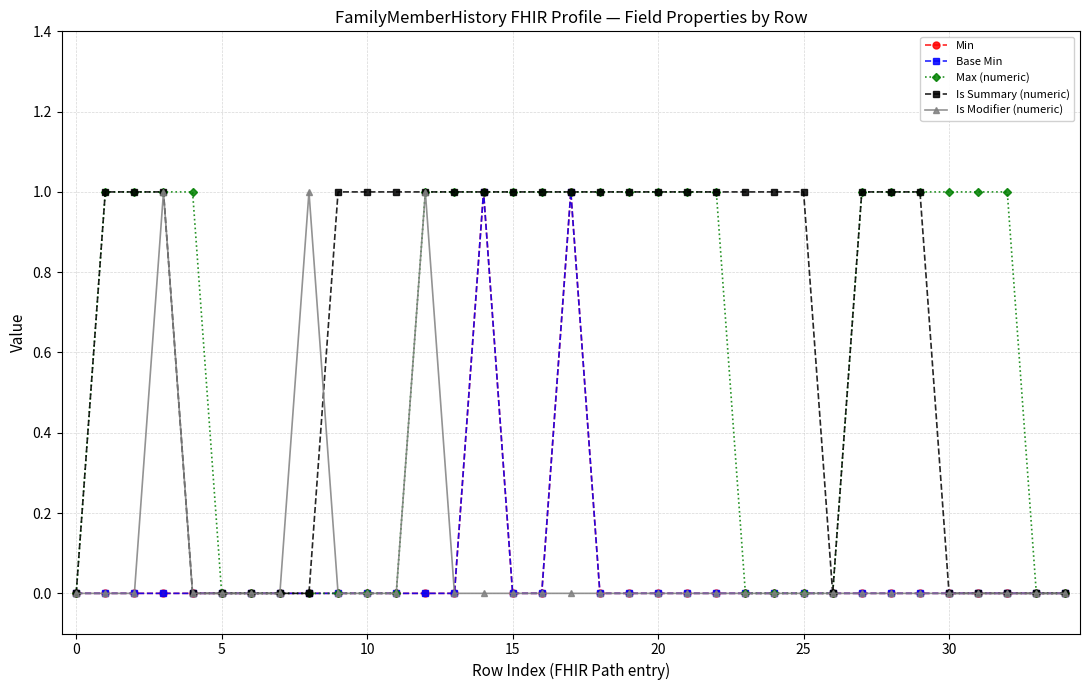

Does the chart have visible grid lines?

Yes